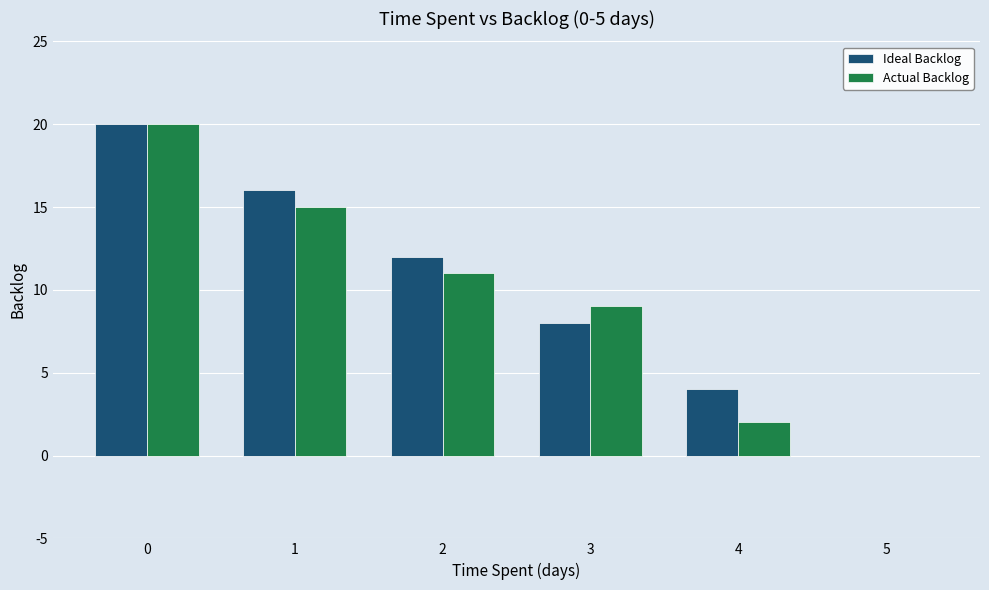

The value of Ideal Backlog at 0 is 20. True or false?

True